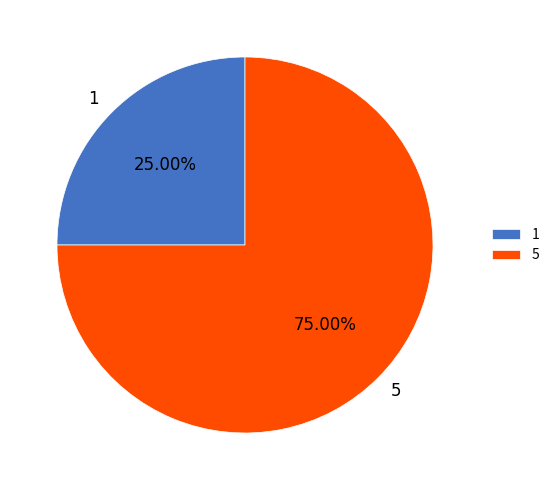

What percentage is NOT represented by 1?

75.0%